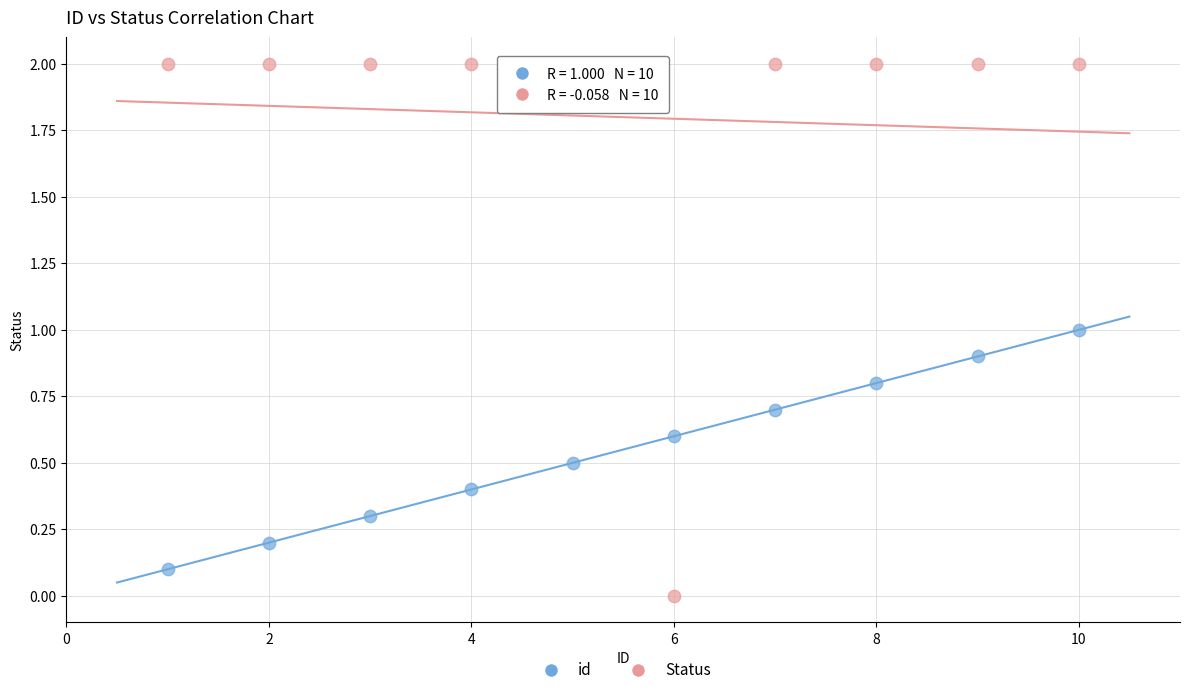

Which series contains the highest Y value?

Status